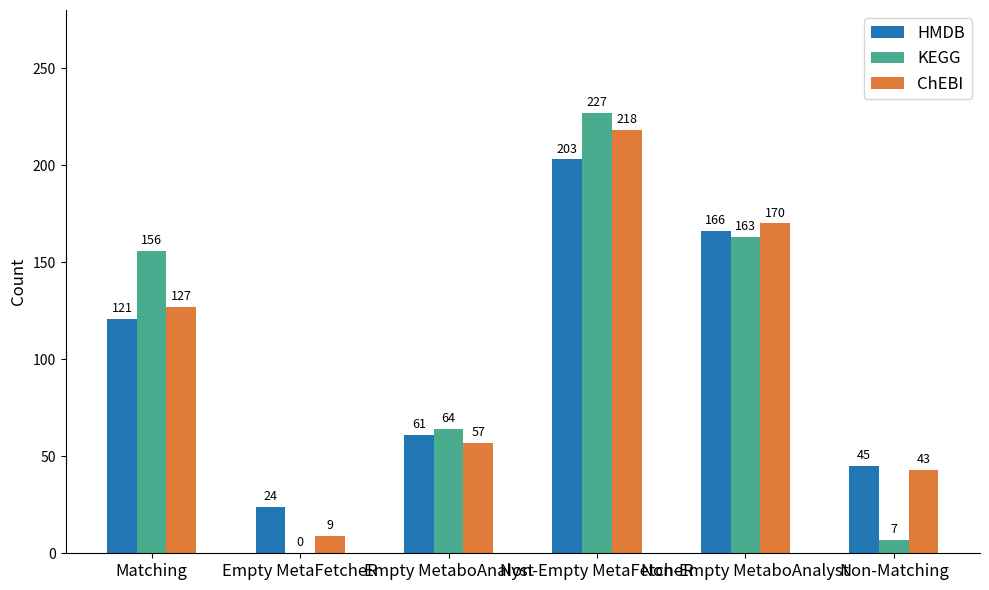

At which category is the sum across all series the highest?

Non-Empty MetaFetcheR